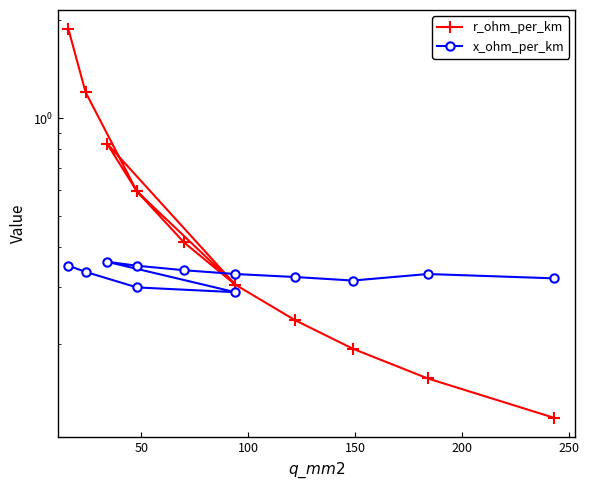

In x_ohm_per_km, how many points are higher than both neighbors (excluding endpoints)?

2